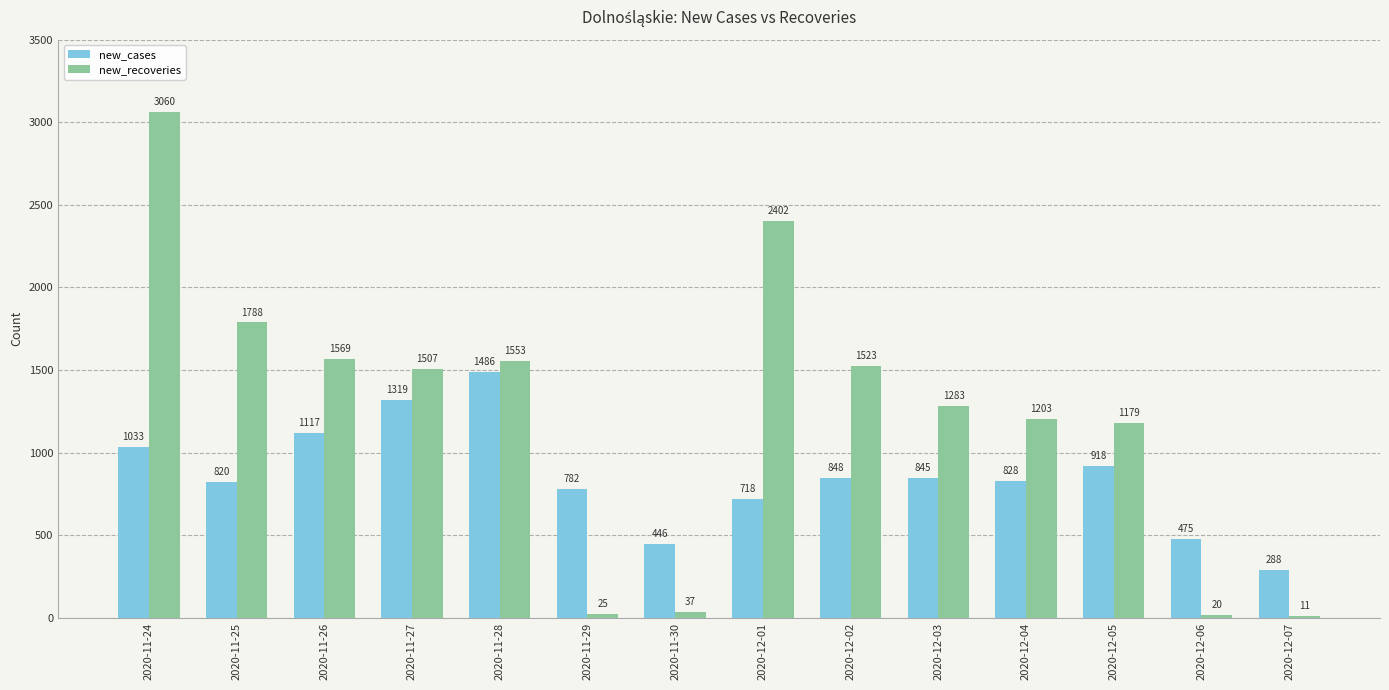

Reading left to right, what are all the values shown in this chart?

new_cases: 2020-11-24=1033	2020-11-25=820	2020-11-26=1117	2020-11-27=1319	2020-11-28=1486	2020-11-29=782	2020-11-30=446	2020-12-01=718	2020-12-02=848	2020-12-03=845	2020-12-04=828	2020-12-05=918	2020-12-06=475	2020-12-07=288
new_recoveries: 2020-11-24=3060	2020-11-25=1788	2020-11-26=1569	2020-11-27=1507	2020-11-28=1553	2020-11-29=25	2020-11-30=37	2020-12-01=2402	2020-12-02=1523	2020-12-03=1283	2020-12-04=1203	2020-12-05=1179	2020-12-06=20	2020-12-07=11